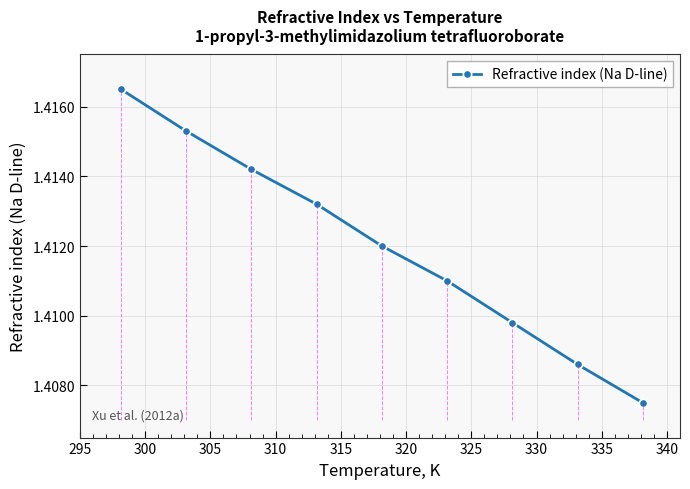

What is the value of the 9th point from the left?

1.4